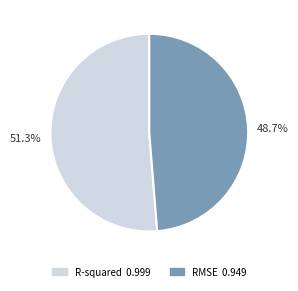

How many segments does this pie chart have?

2